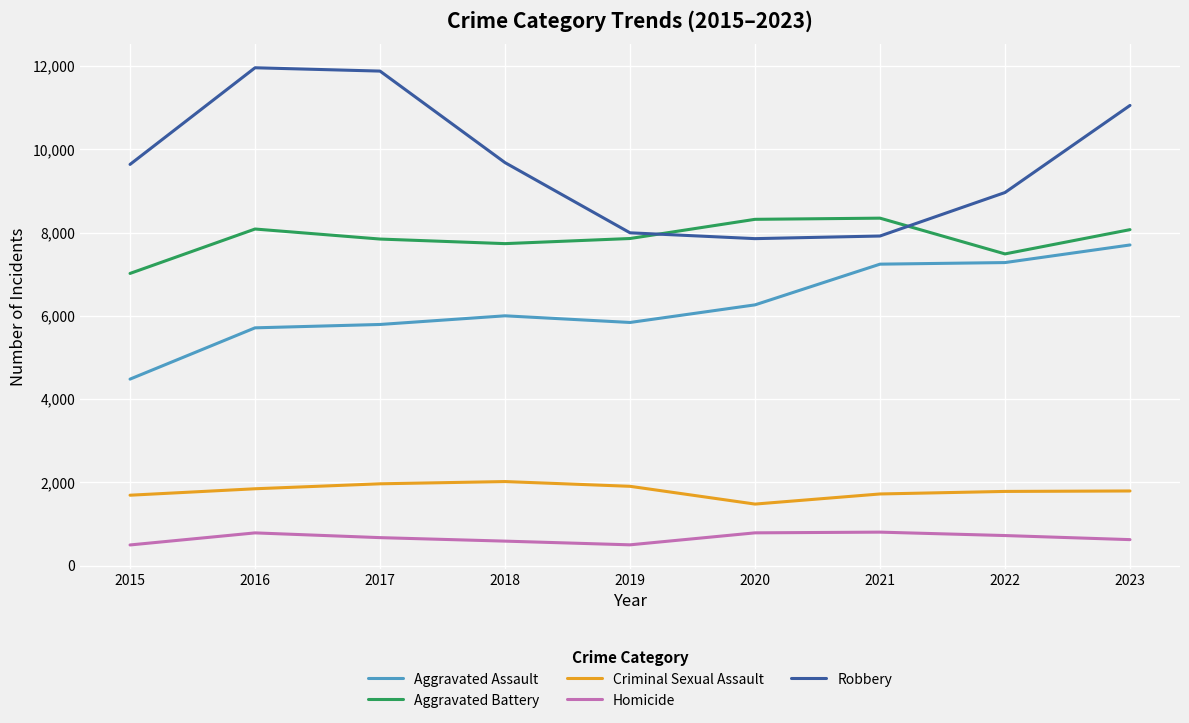

Is it true that Criminal Sexual Assault equals 398 at 2022?

False